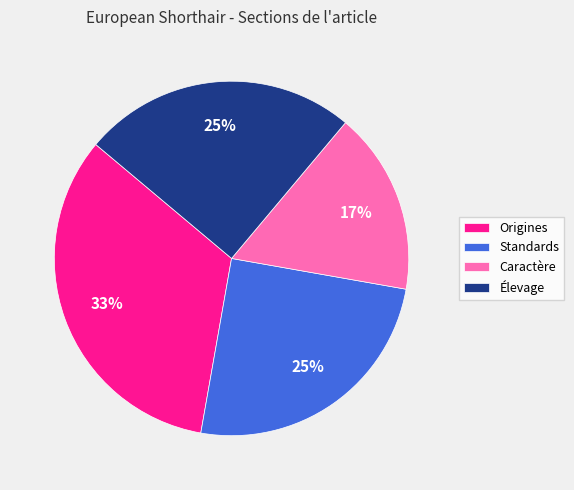

What is the largest slice in the pie chart?

Origines